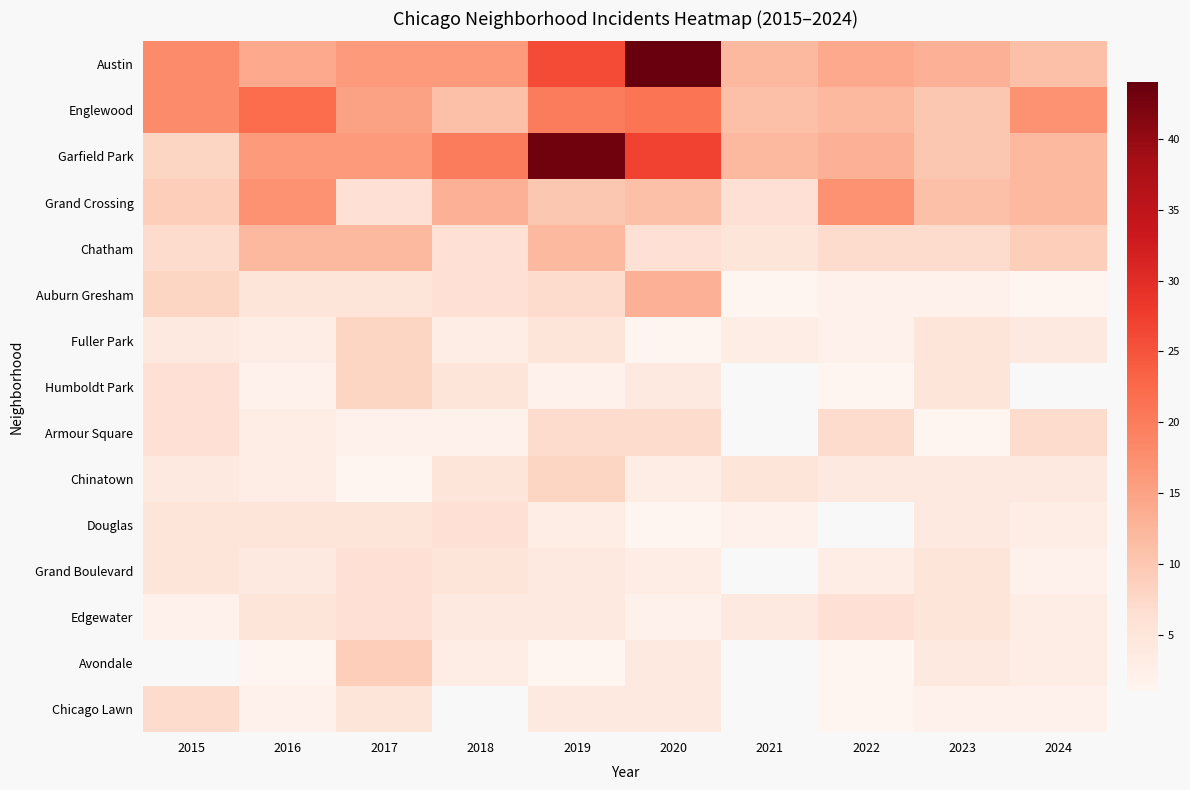

Which label corresponds to the smallest value in the chart?

2021